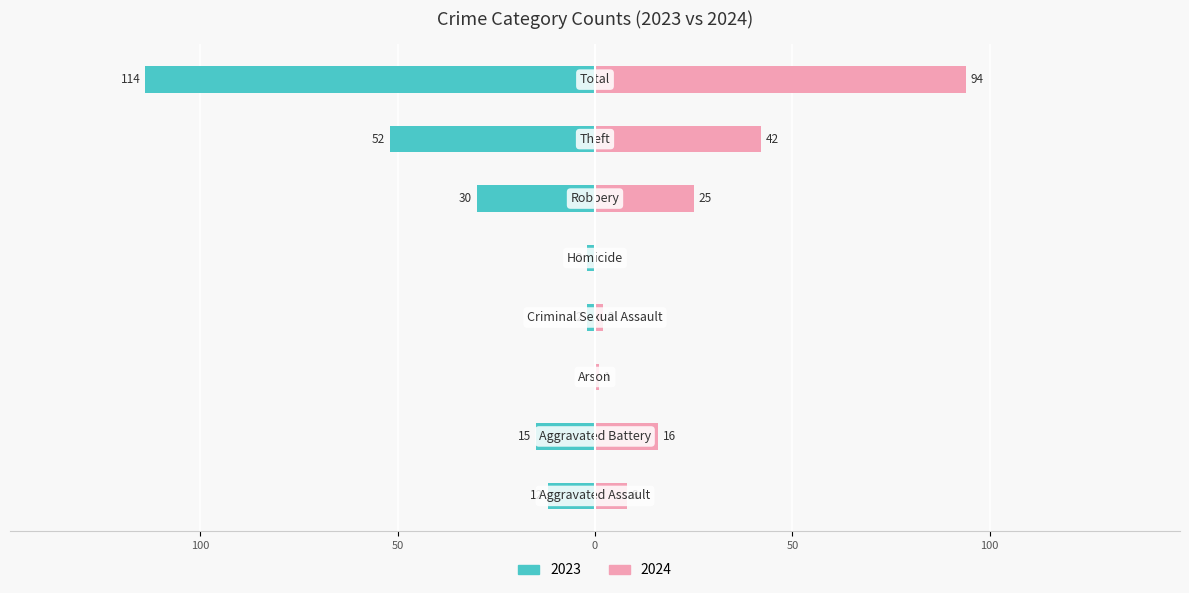

What is the difference between the 2024 values at Criminal Sexual Assault and Aggravated Battery?

14